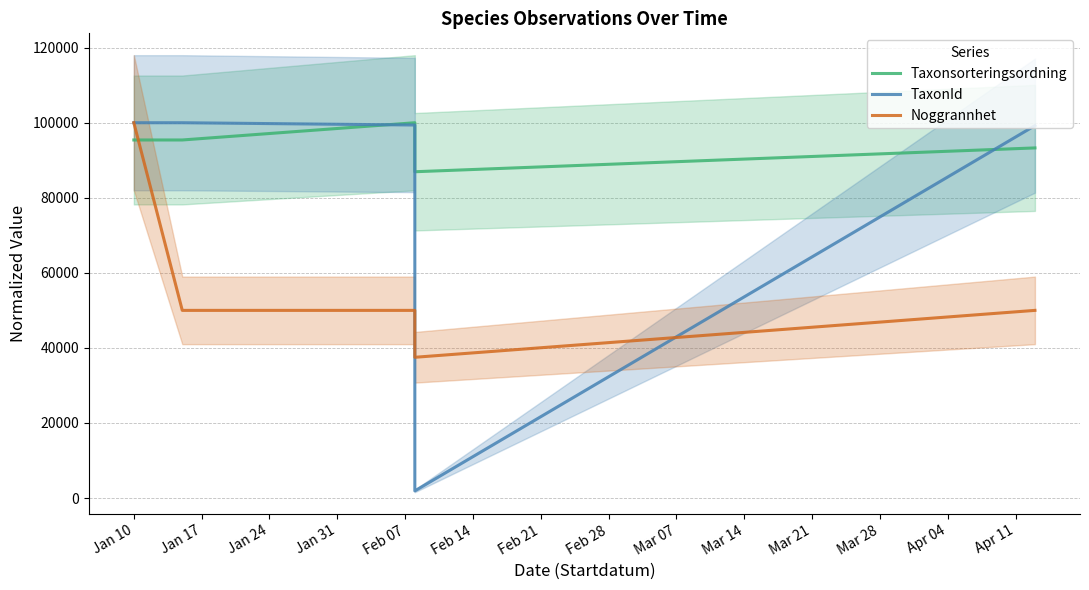

How many intersections are there between Taxonsorteringsordning and TaxonId?

2